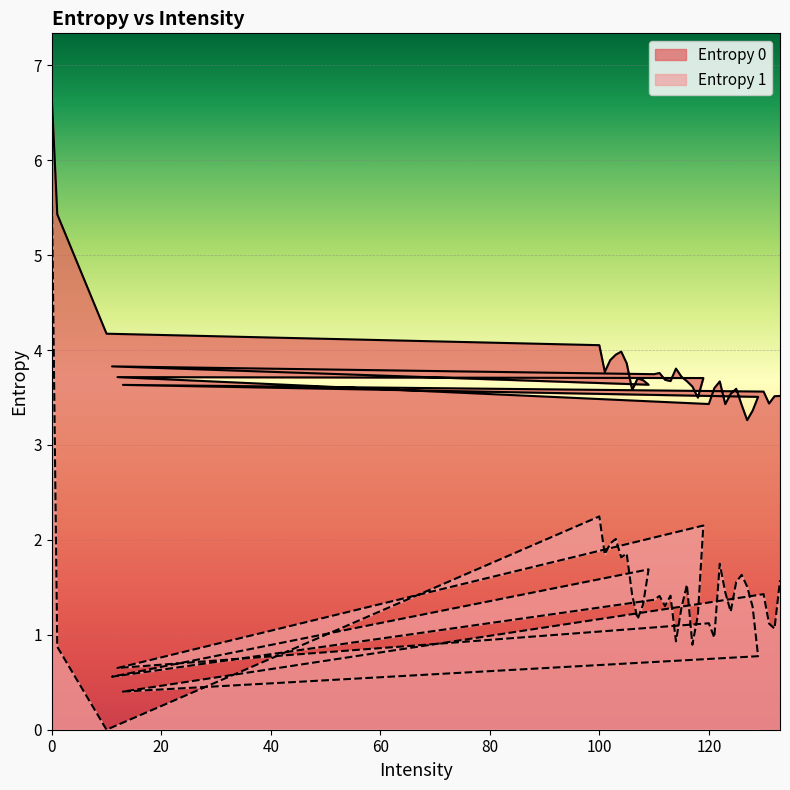

At how many categories does at least one series exceed 2?

40